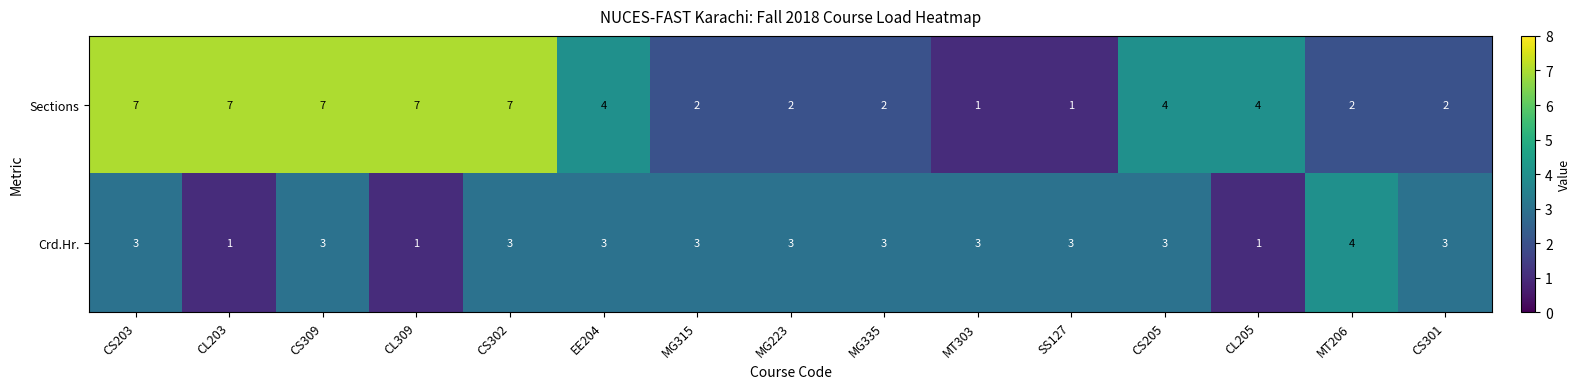

Reading right to left, transcribe all the data shown in this chart.

Sections: 2	2	4	4	1	1	2	2	2	4	7	7	7	7	7
Crd.Hr.: 3	4	1	3	3	3	3	3	3	3	3	1	3	1	3